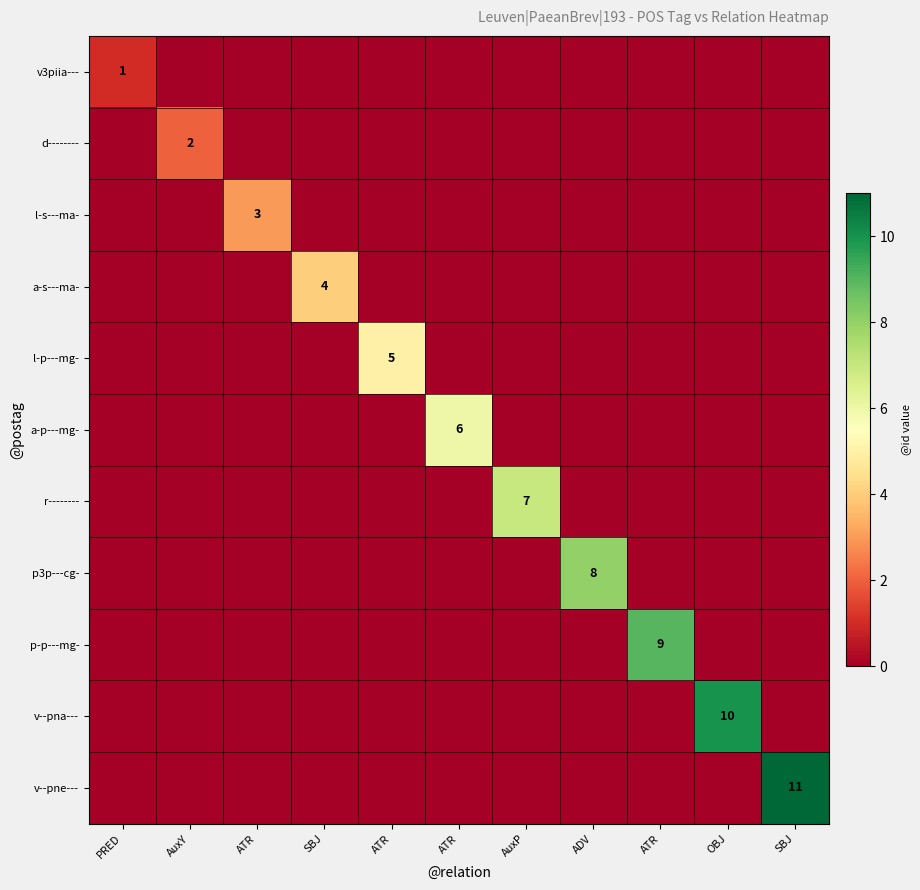

Is the value of l-s---ma- at ADV greater than the value of a-s---ma- at ATR?

No